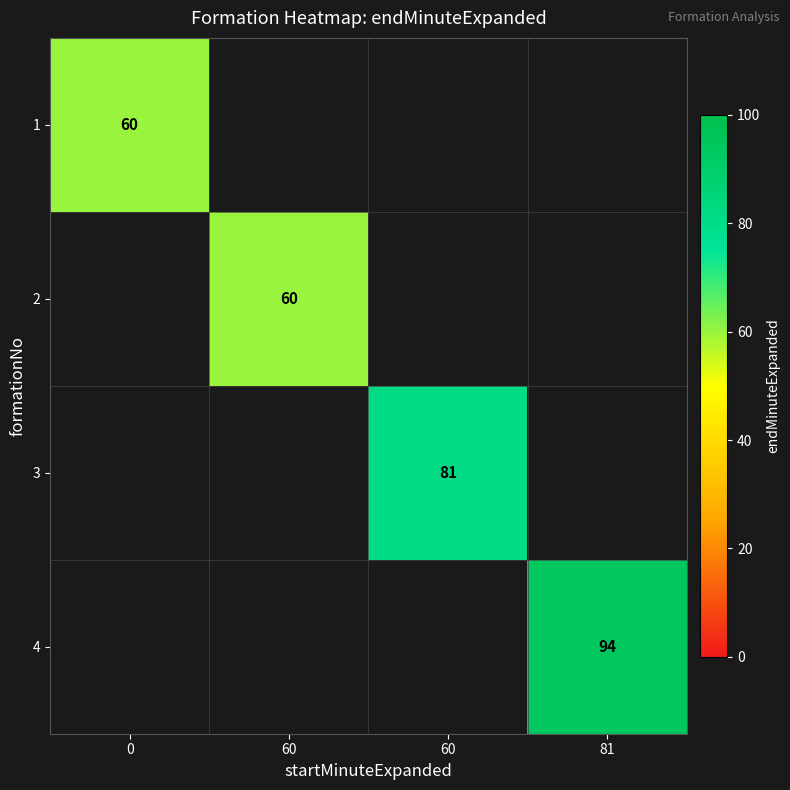

At how many categories does at least one series exceed 67?

2